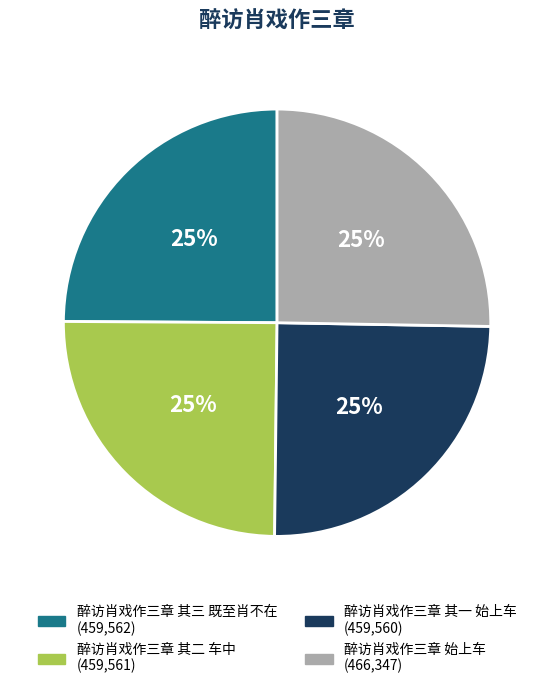

Is 醉访肖戏作三章 始上车 the majority of the pie?

No